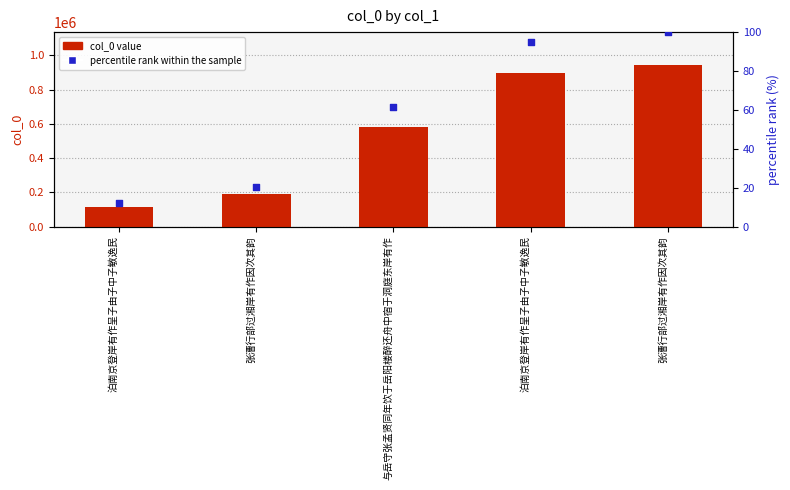

Which series has the widest spread of Y values?

col_0 value